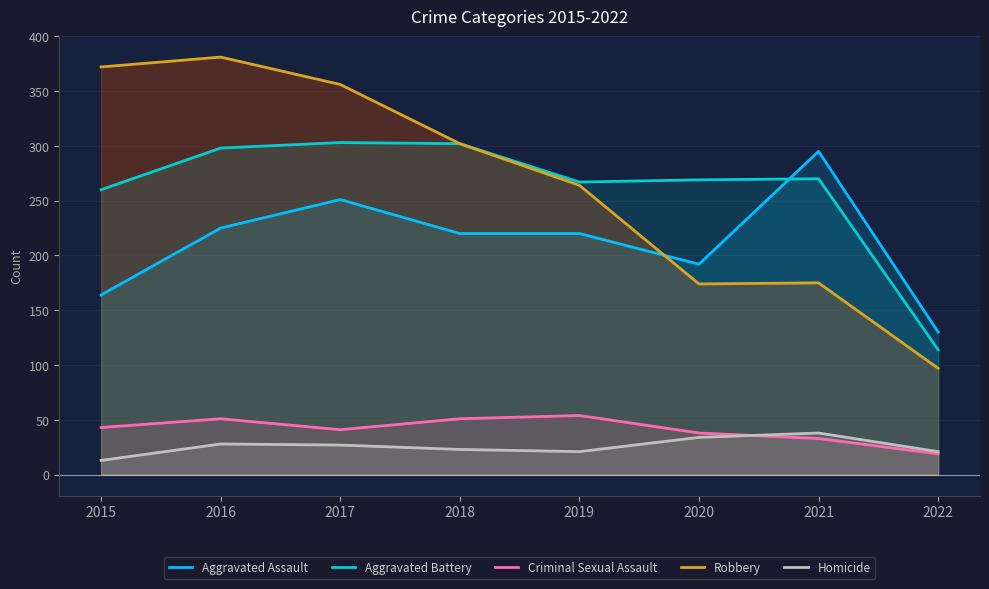

How many data points in Aggravated Battery are less than 270?

4